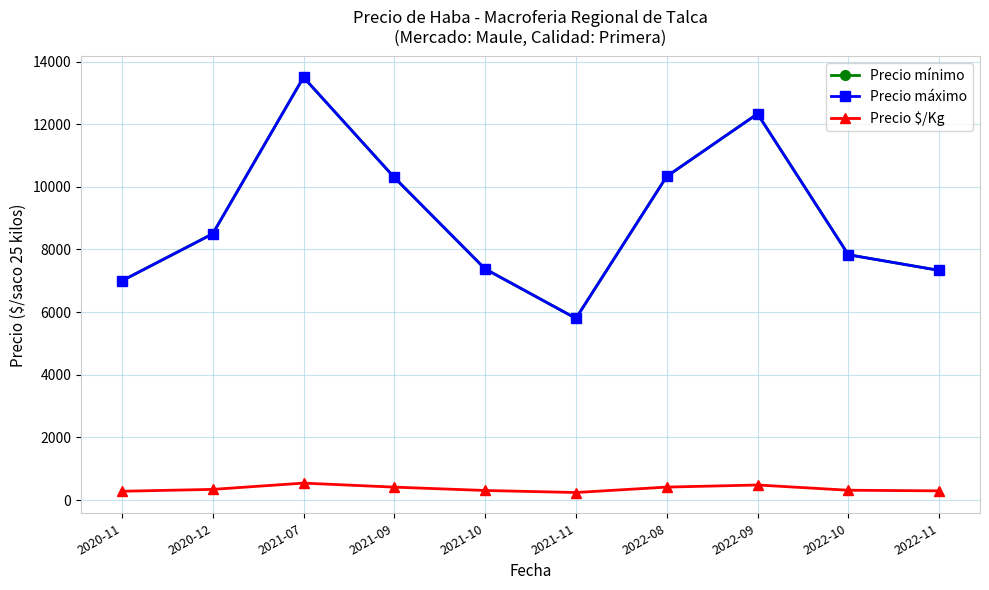

What is the value of the Precio $/Kg point at the 4th from the left?

412